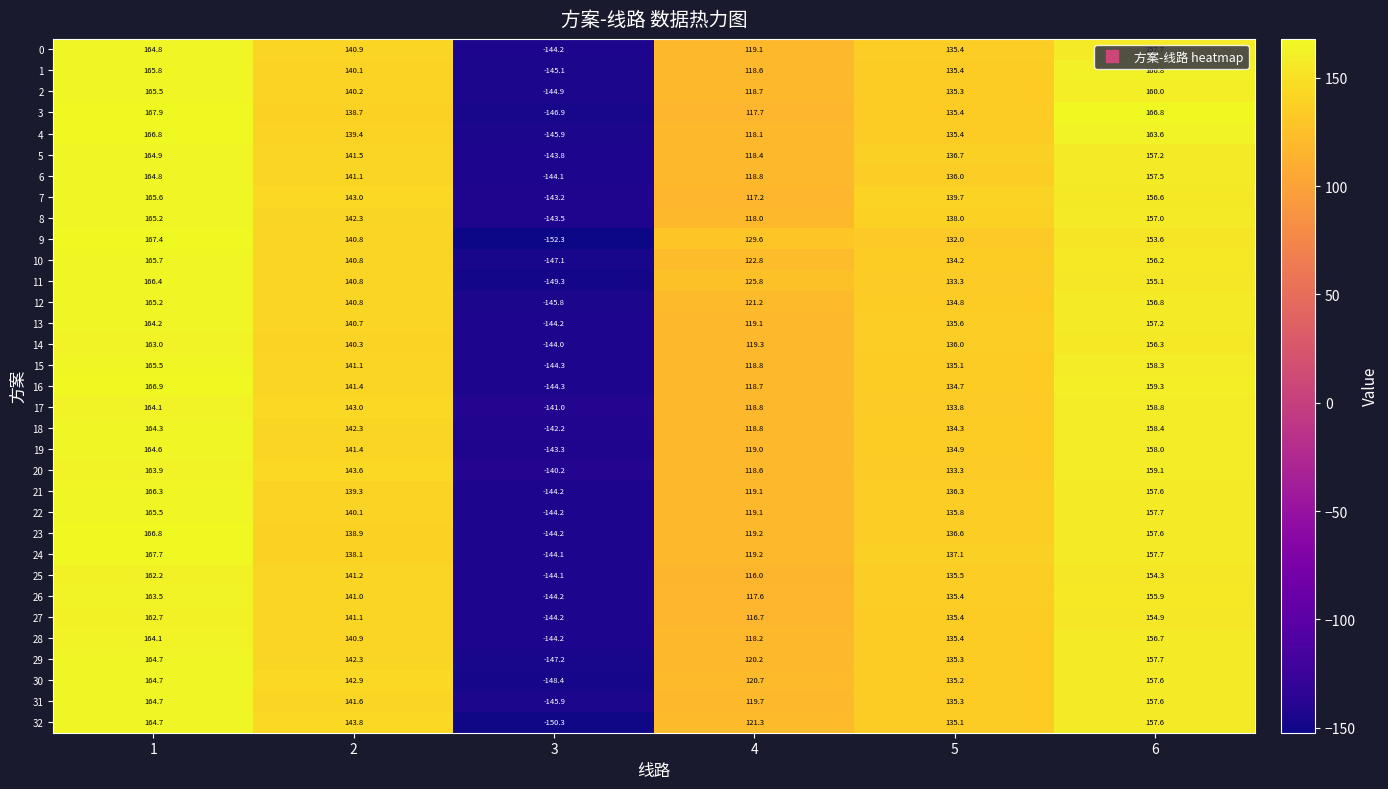

The value of 31 at 3 is -145.9. True or false?

True